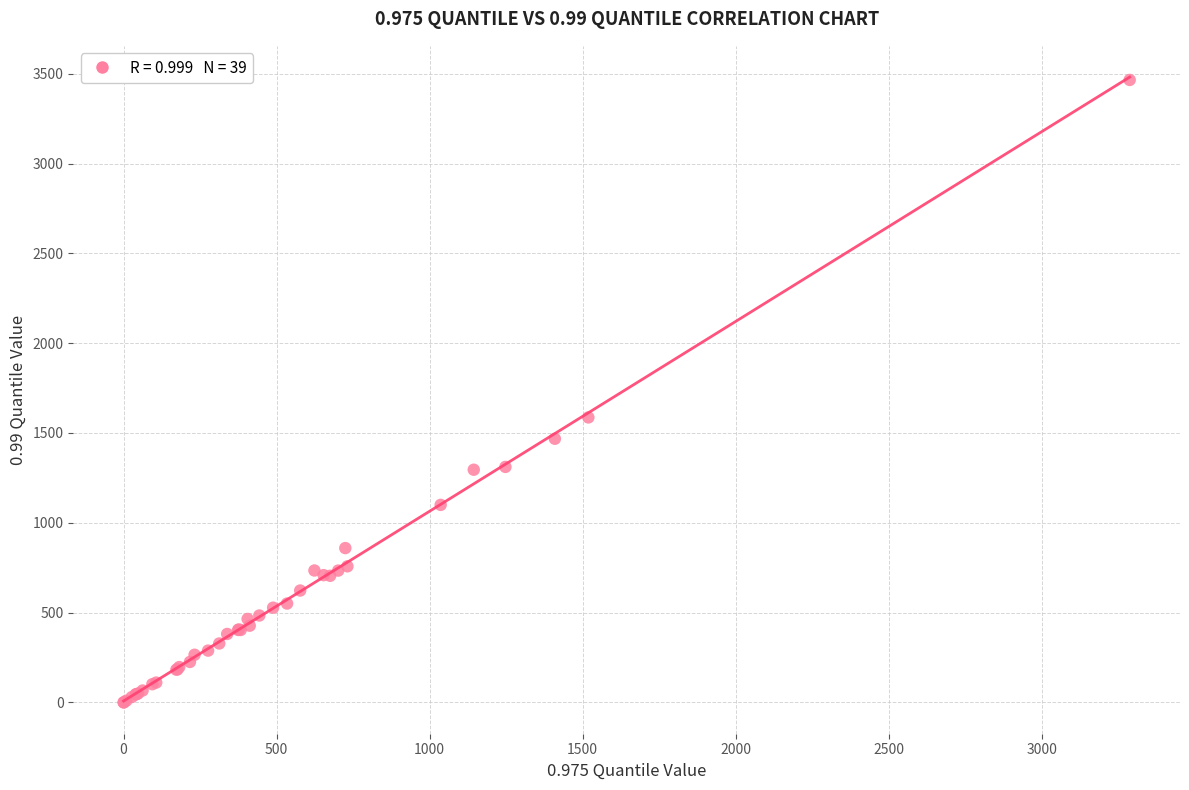

What Y value in the scatter plot is closest to 1732?

1586.7